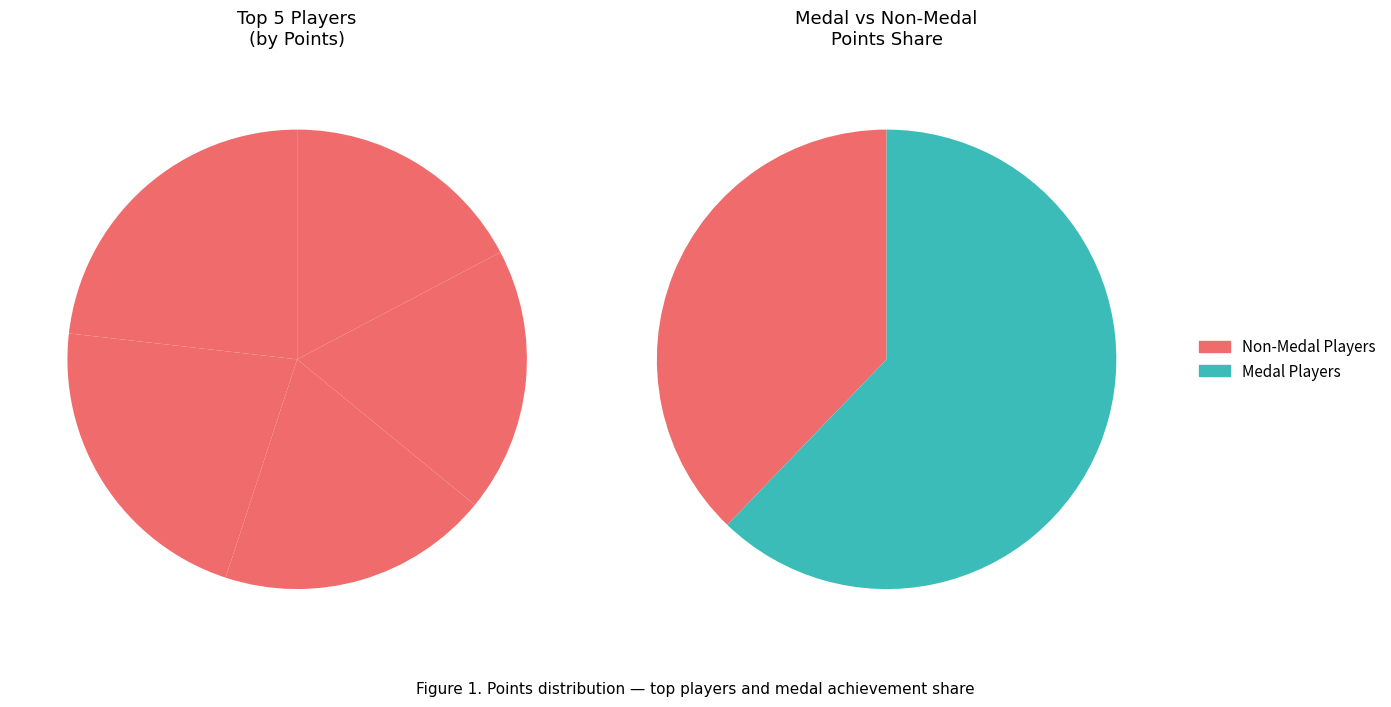

To the nearest percent, what is the difference between the Anonymous 5 and Switchmaster slice percentages?

2%